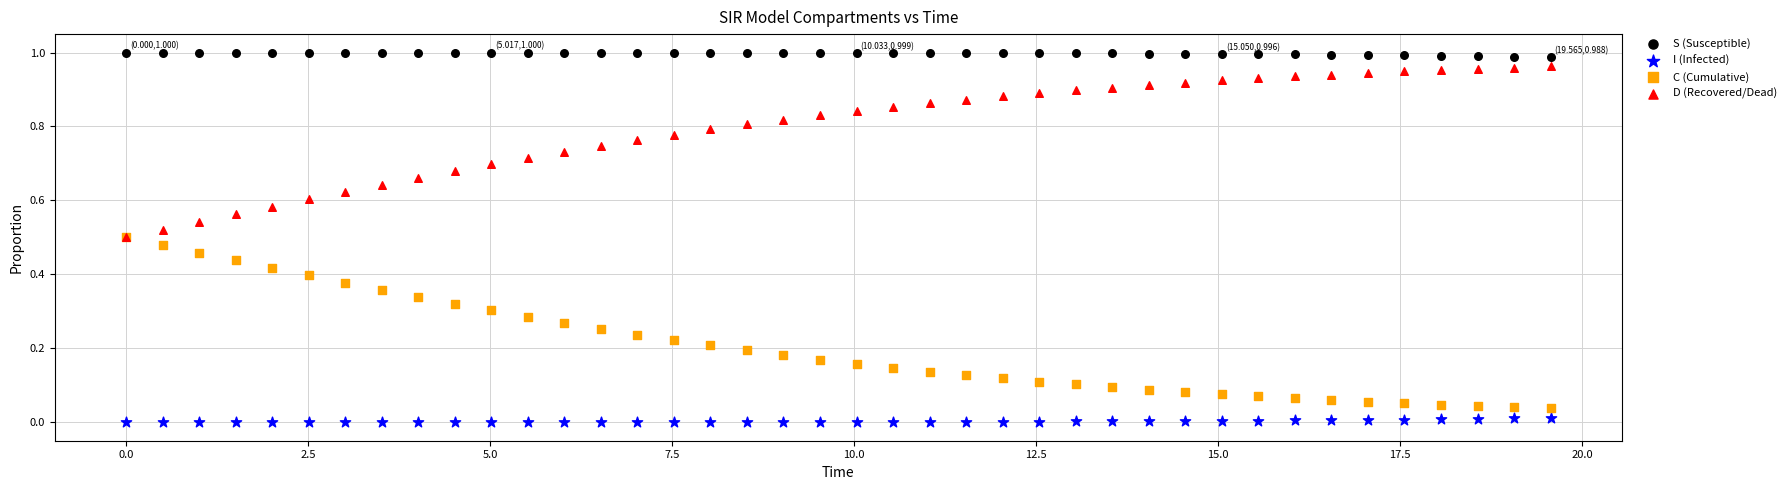

What are all the series names shown in the legend?

S (Susceptible), I (Infected), C (Cumulative), D (Recovered/Dead)